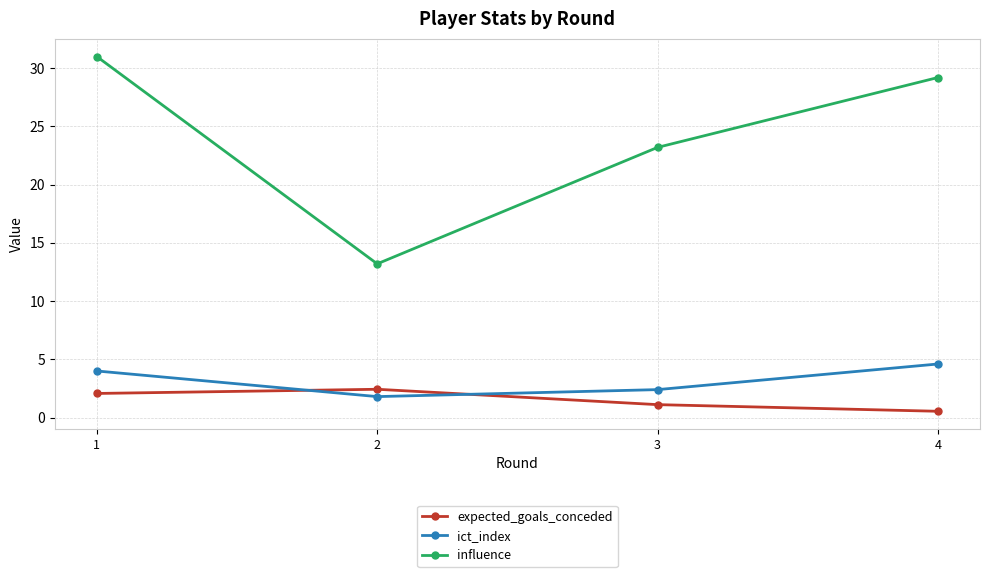

Is it true that ict_index equals 6.8 at 1?

False